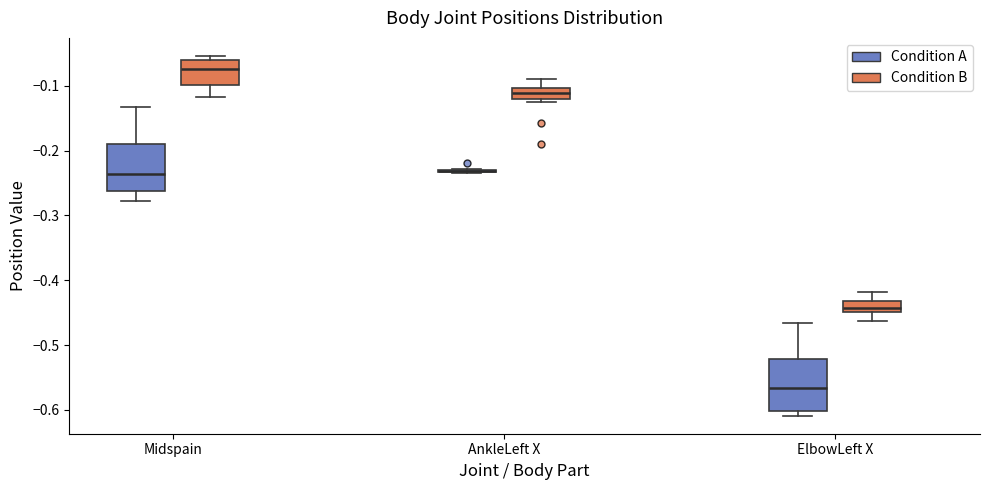

Reading left to right, read every box against the y-axis: the position of its median line, the range the box covers, and the ends of its whiskers. The values are not printed on the chart, so give them approximately, as read against the axis.

Midspain (Condition A): median -0.24, box -0.26 to -0.19, whiskers -0.28 to -0.13
Midspain (Condition B): median -0.07, box -0.10 to -0.06, whiskers -0.12 to -0.05
AnkleLeft X (Condition A): box collapsed to a line at -0.23, whiskers -0.24 to -0.23
AnkleLeft X (Condition B): median -0.11, box -0.12 to -0.10, whiskers -0.13 to -0.09
ElbowLeft X (Condition A): median -0.57, box -0.60 to -0.52, whiskers -0.61 to -0.47
ElbowLeft X (Condition B): median -0.44, box -0.45 to -0.43, whiskers -0.46 to -0.42